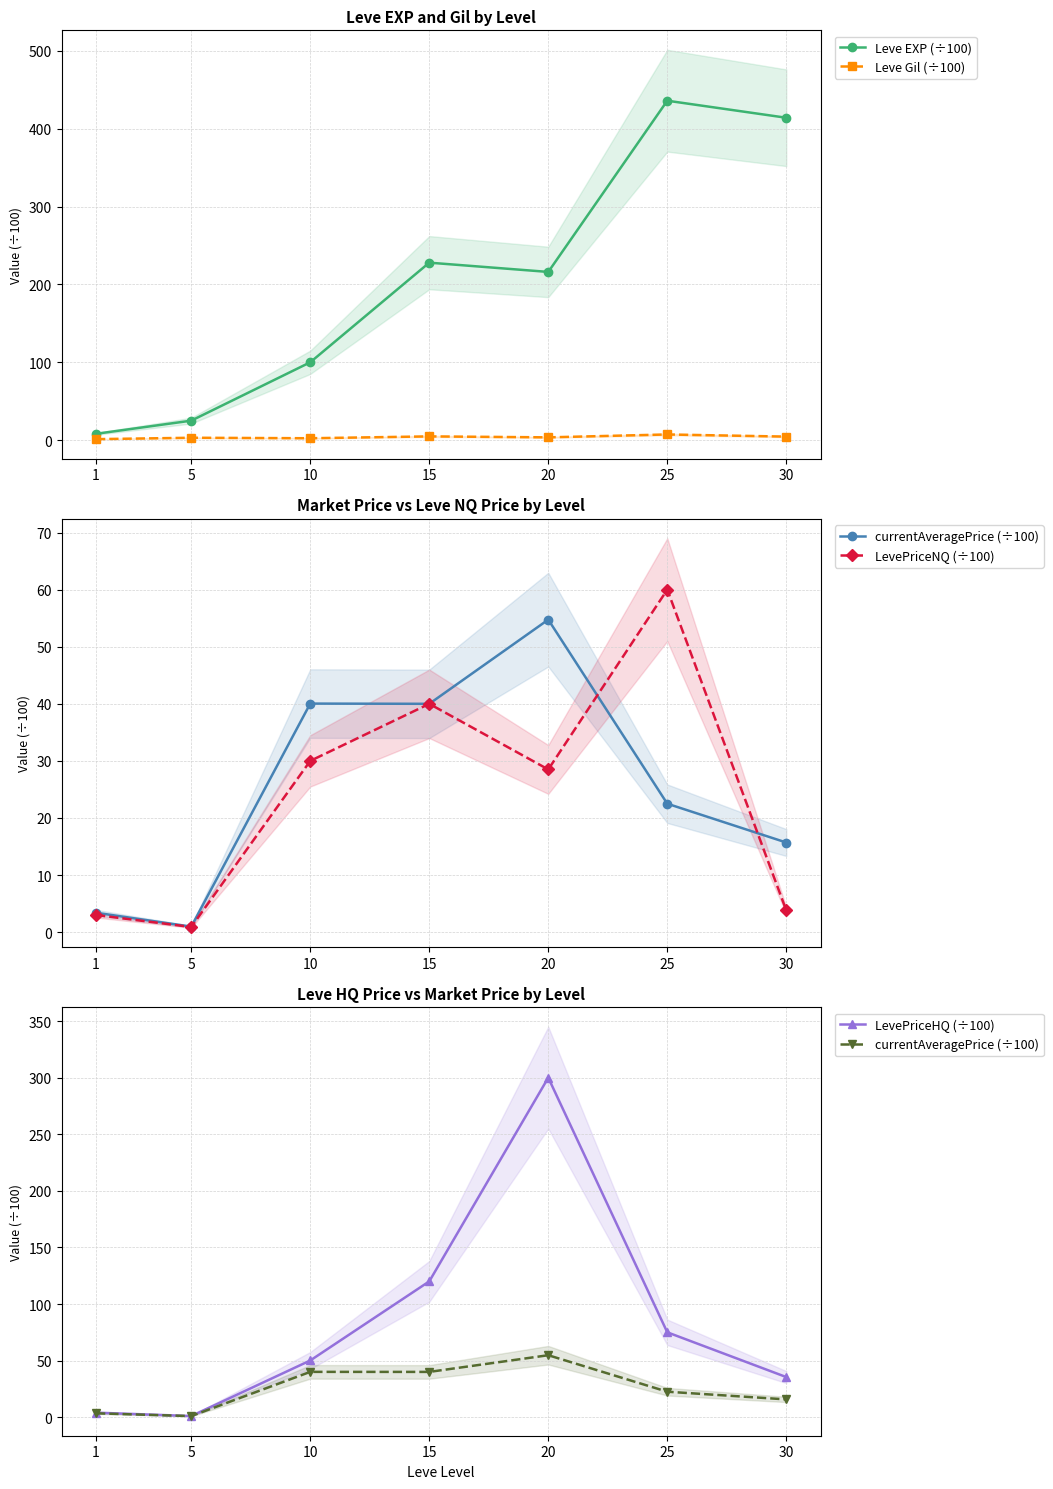

Which label corresponds to the smallest value in the chart?

5